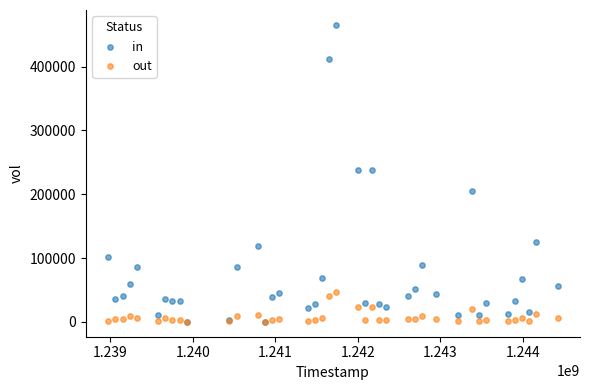

What are all the series names shown in the legend?

in, out